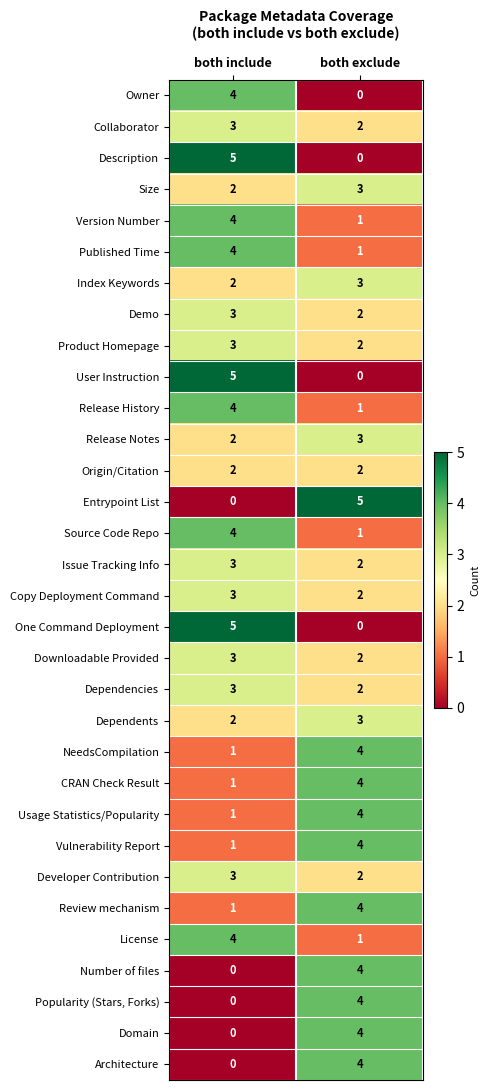

Count the number of data series in this chart.

32